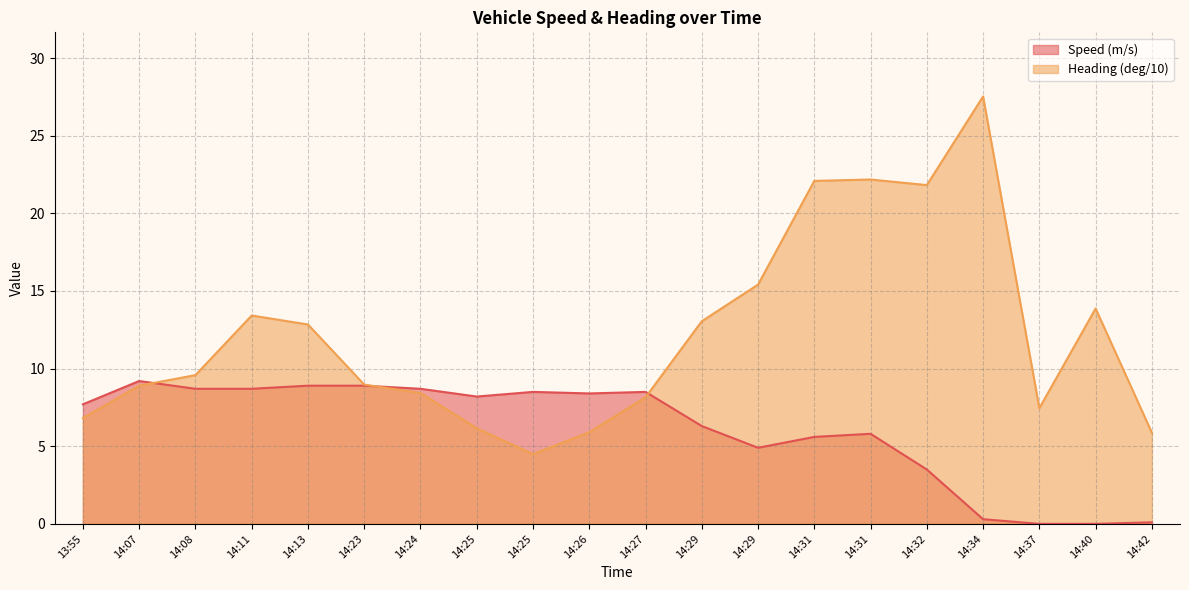

What is the difference between the maximum and minimum values in the Speed (m/s) series?

9.2